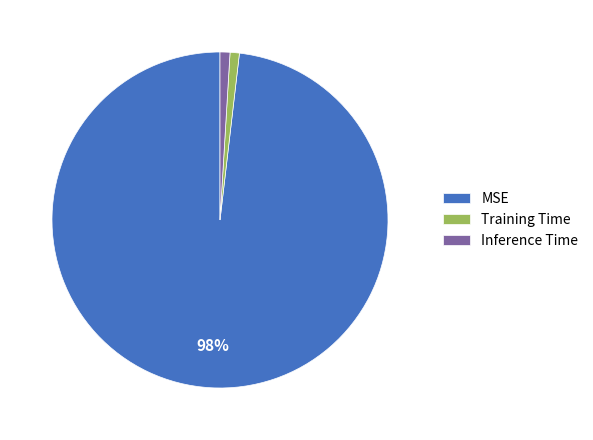

To the nearest percent, what is the average slice percentage?

33%